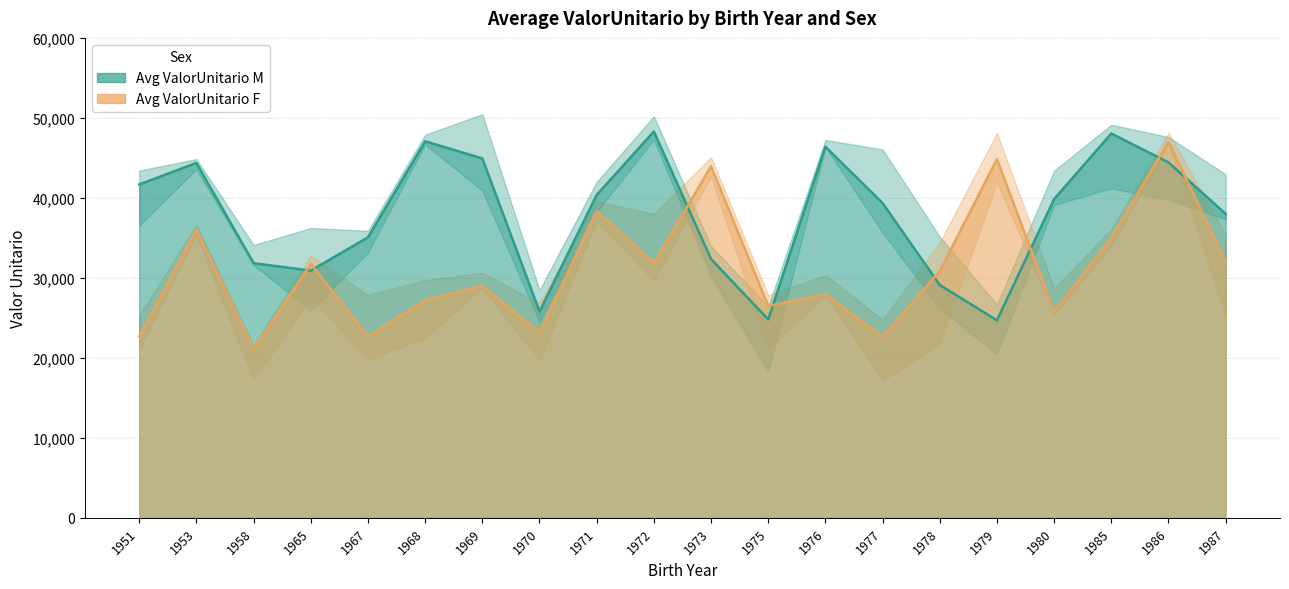

What is the lowest value of the Avg ValorUnitario M series?

24692.9